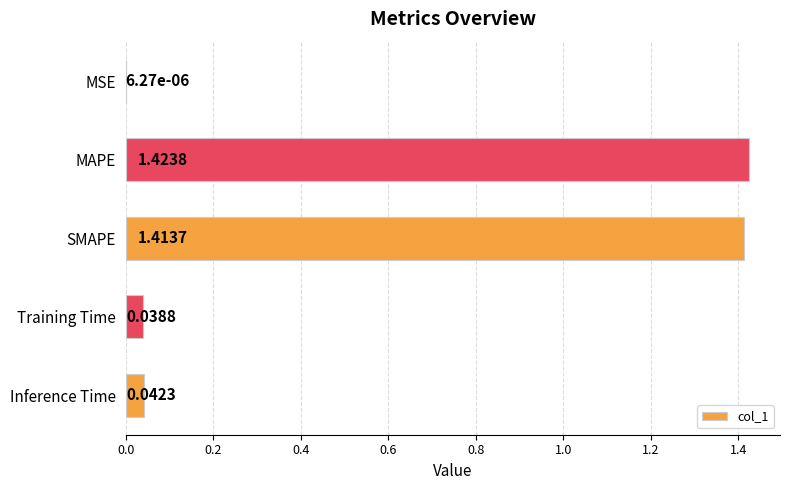

What is the change in value from MSE to MAPE?

+1.4